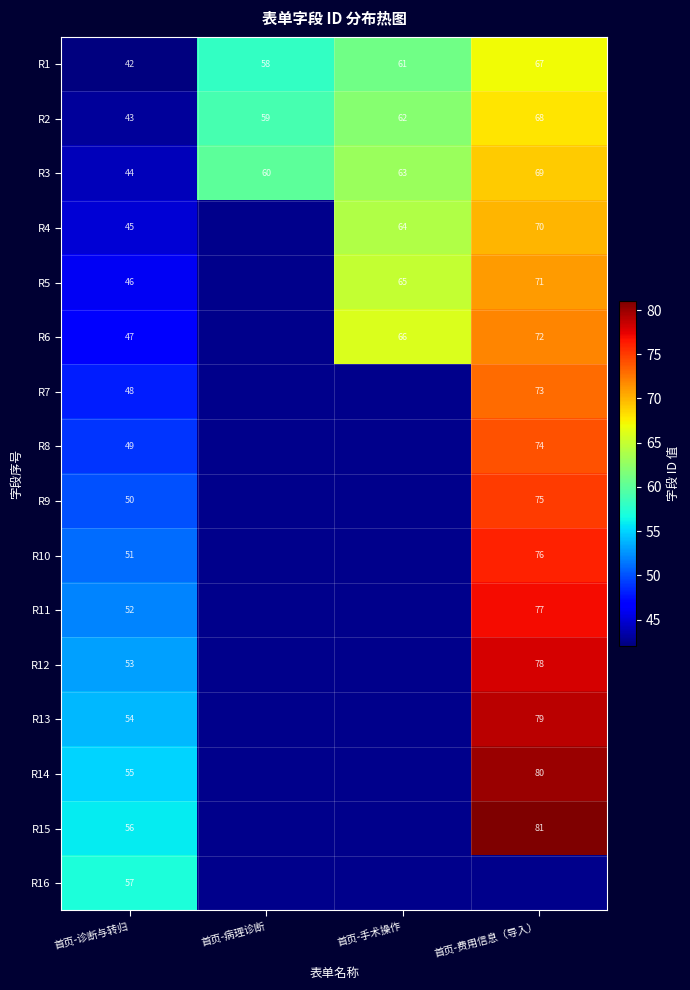

Rank the series at 首页-诊断与转归 from lowest to highest value.

R1, R2, R3, R4, R5, R6, R7, R8, R9, R10, R11, R12, R13, R14, R15, R16